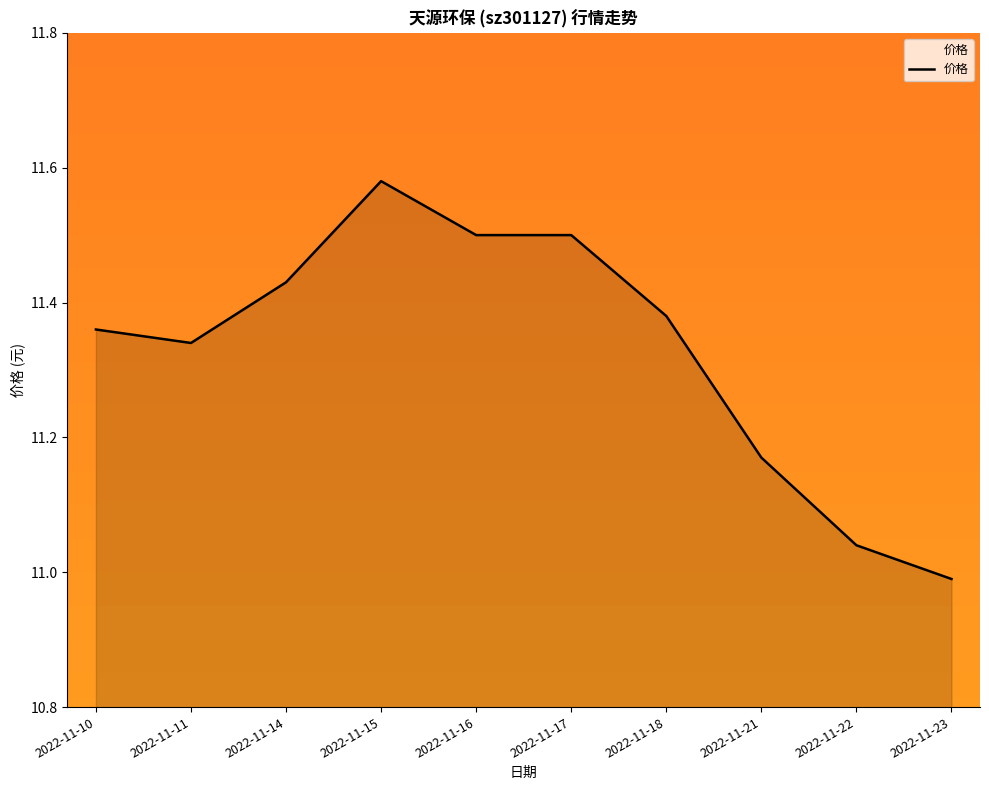

The value at 2022-11-15 is 3.5. True or false?

False